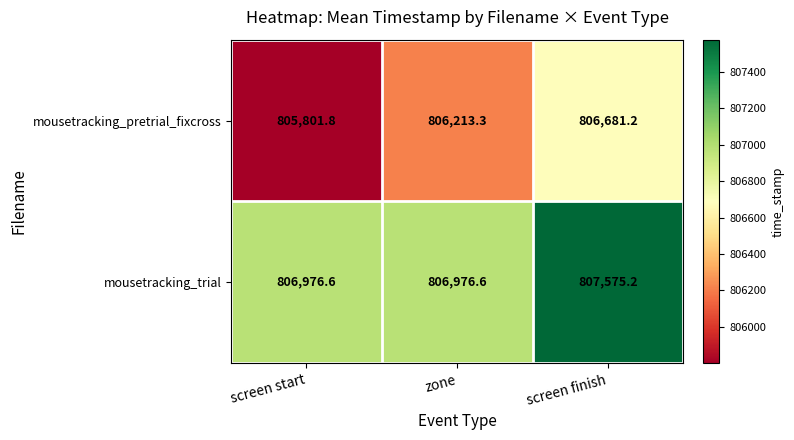

How many distinct data groups are displayed?

2